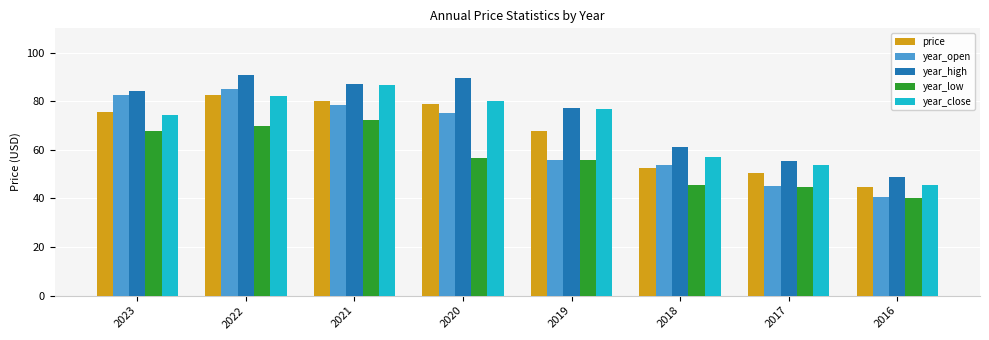

What is the minimum value for year_high?

48.7